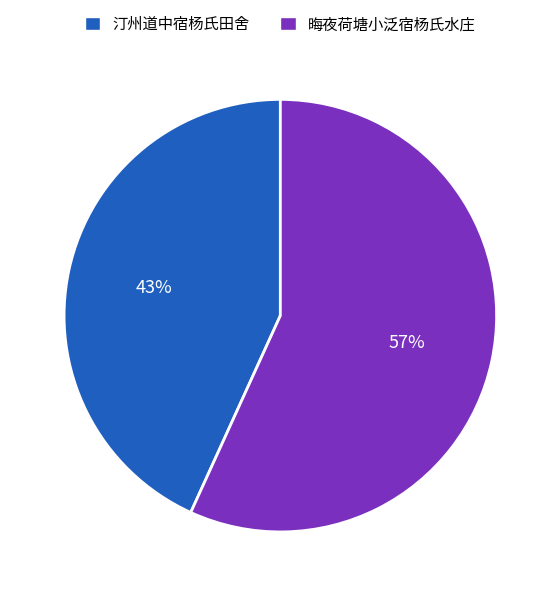

Which slice represents more than half of the pie?

晦夜荷塘小泛宿杨氏水庄